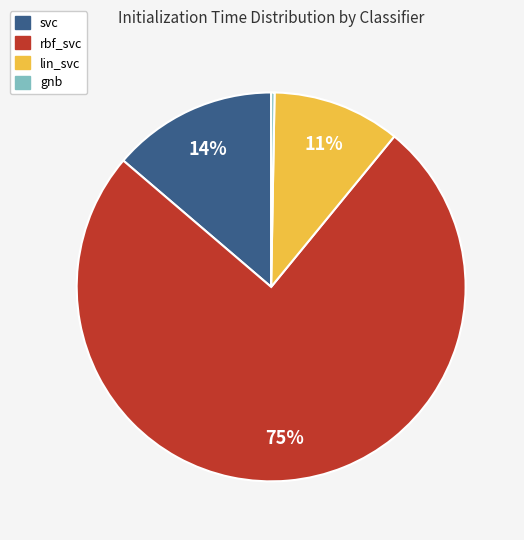

The gnb slice represents 0% of the pie. True or false?

True